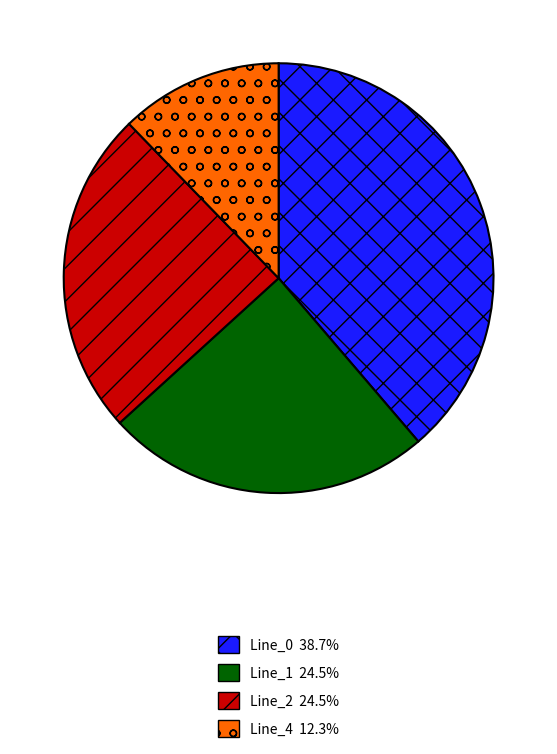

Do Line_0 38.7% and Line_4 12.3% together represent more than half of the pie?

Yes